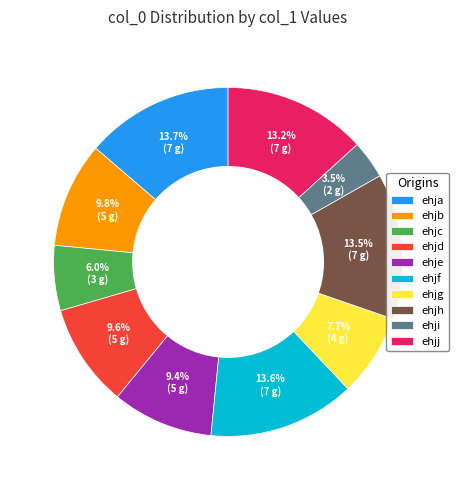

Is there any slice that represents more than half of the pie?

No